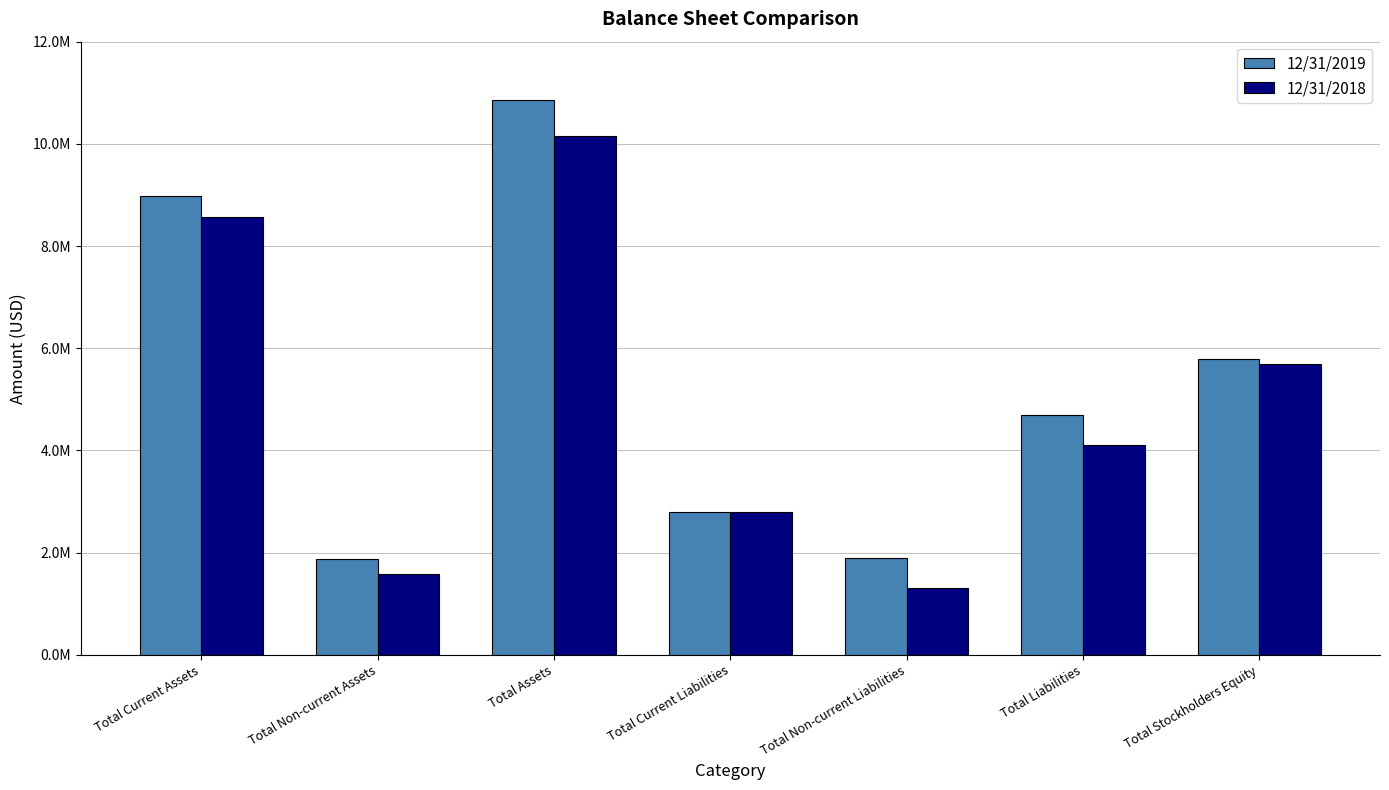

Does the chart contain any negative values?

No